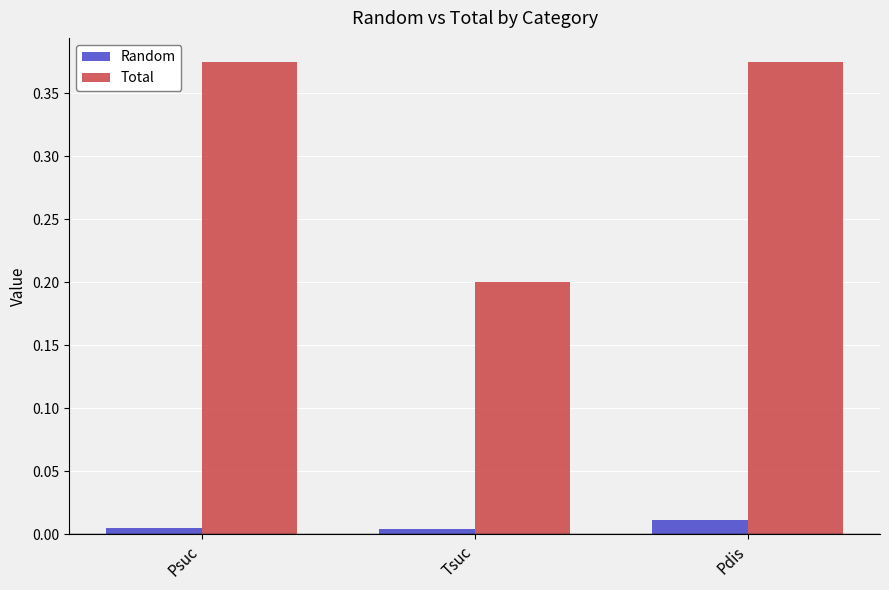

True or false: Total has a value of 0.2 at Tsuc.

True